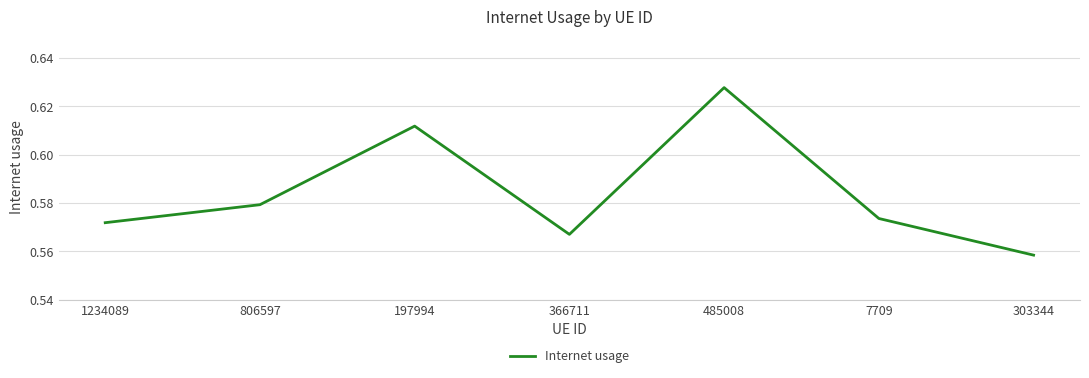

Count the values in the range 0 to 1.

7